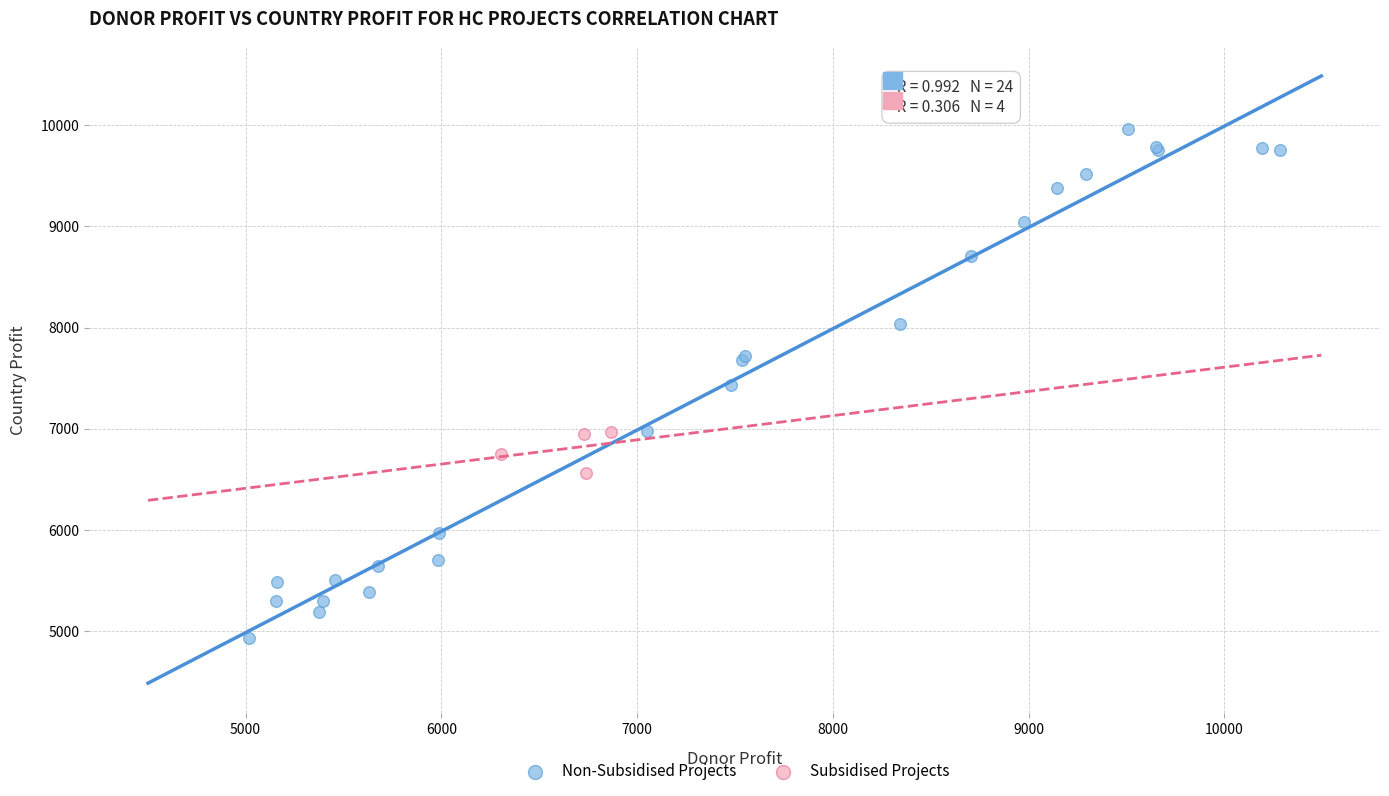

Which series reaches the maximum Y coordinate?

Non-Subsidised Projects